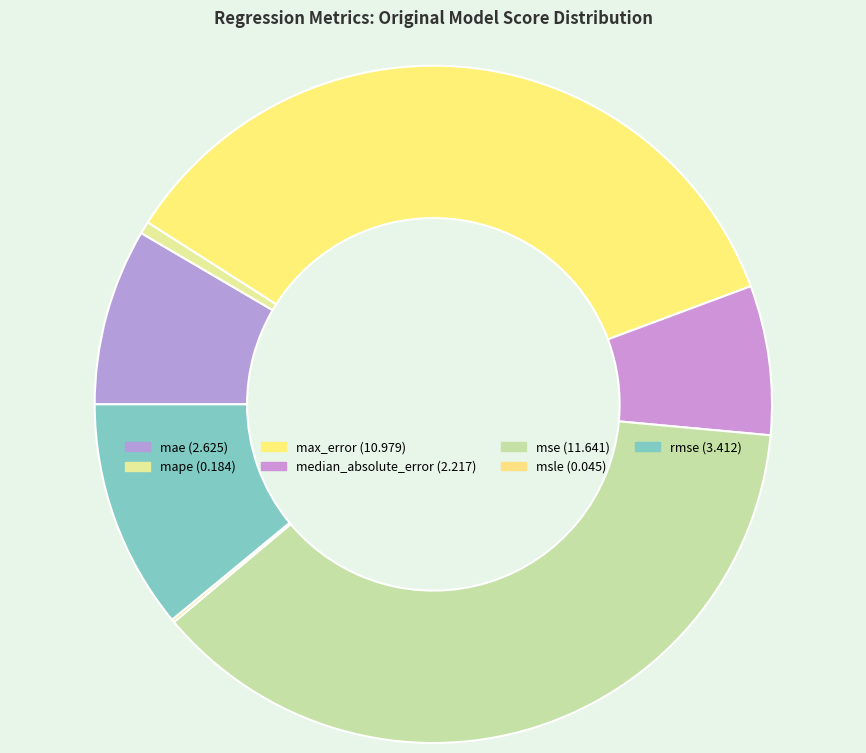

Do mae and mse together represent more than half of the pie?

No